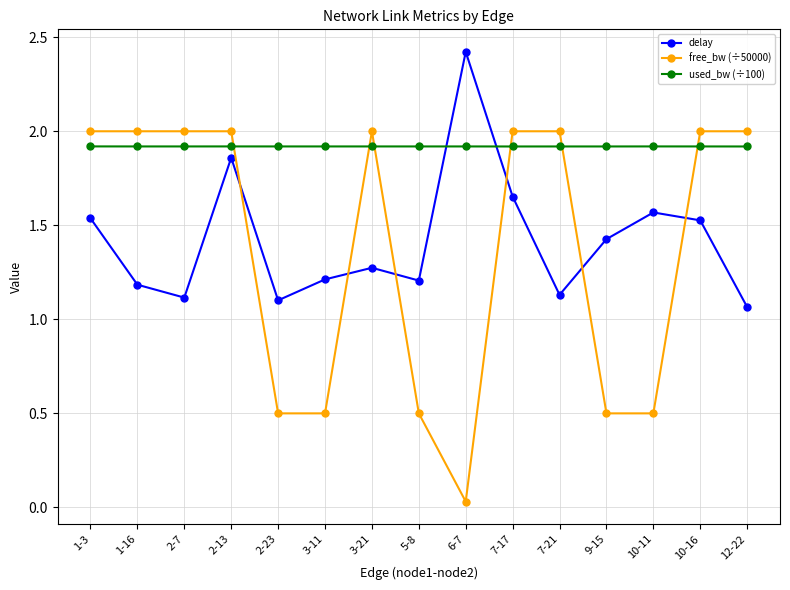

Rank the series at 5-8 from lowest to highest value.

free_bw (÷50000), delay, used_bw (÷100)